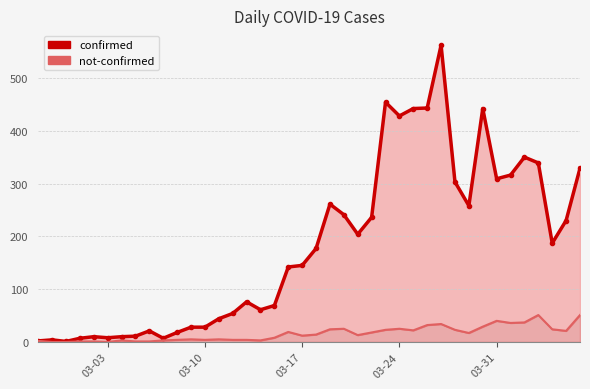

What are all the series names shown in the legend?

confirmed, not-confirmed